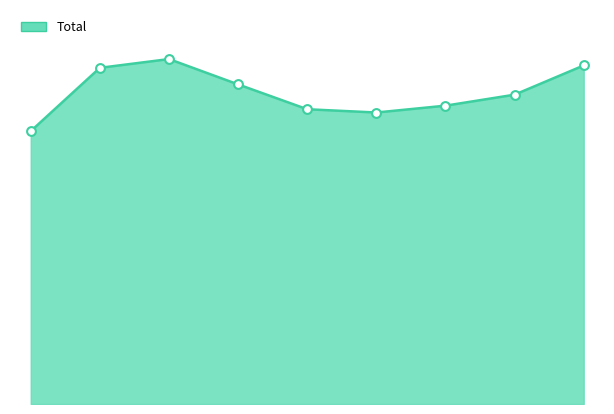

How many lines are shown in the chart?

1